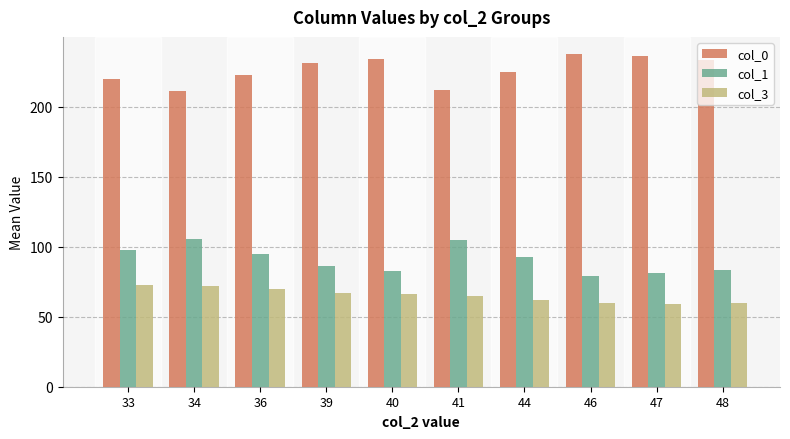

What is the approximate value of col_1 at 47?

81.0